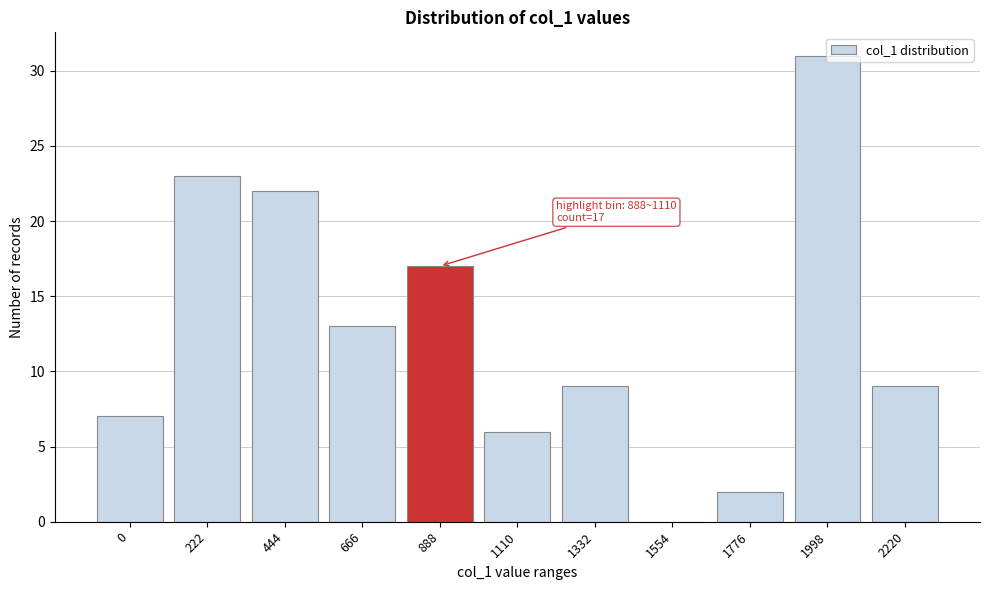

What is the sum of the values at 444 and 1554?

22